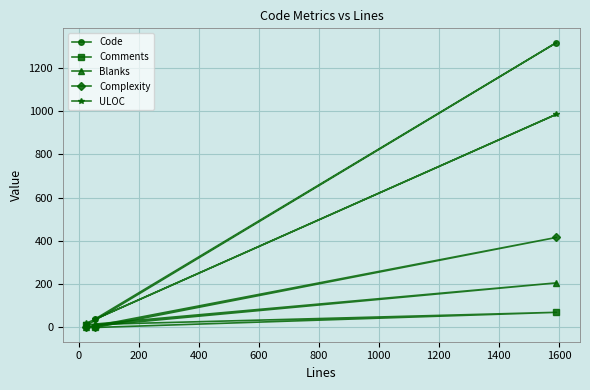

List the series in order of their peak value, lowest first.

Comments, Blanks, Complexity, ULOC, Code